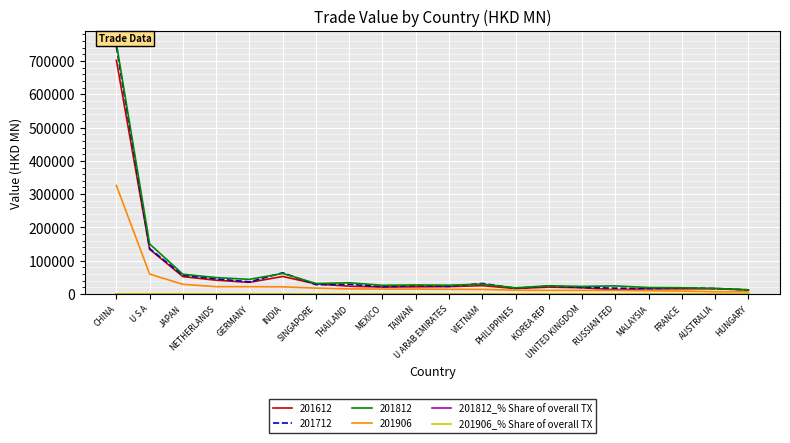

At which label is 201906 closest to 166174?

U S A